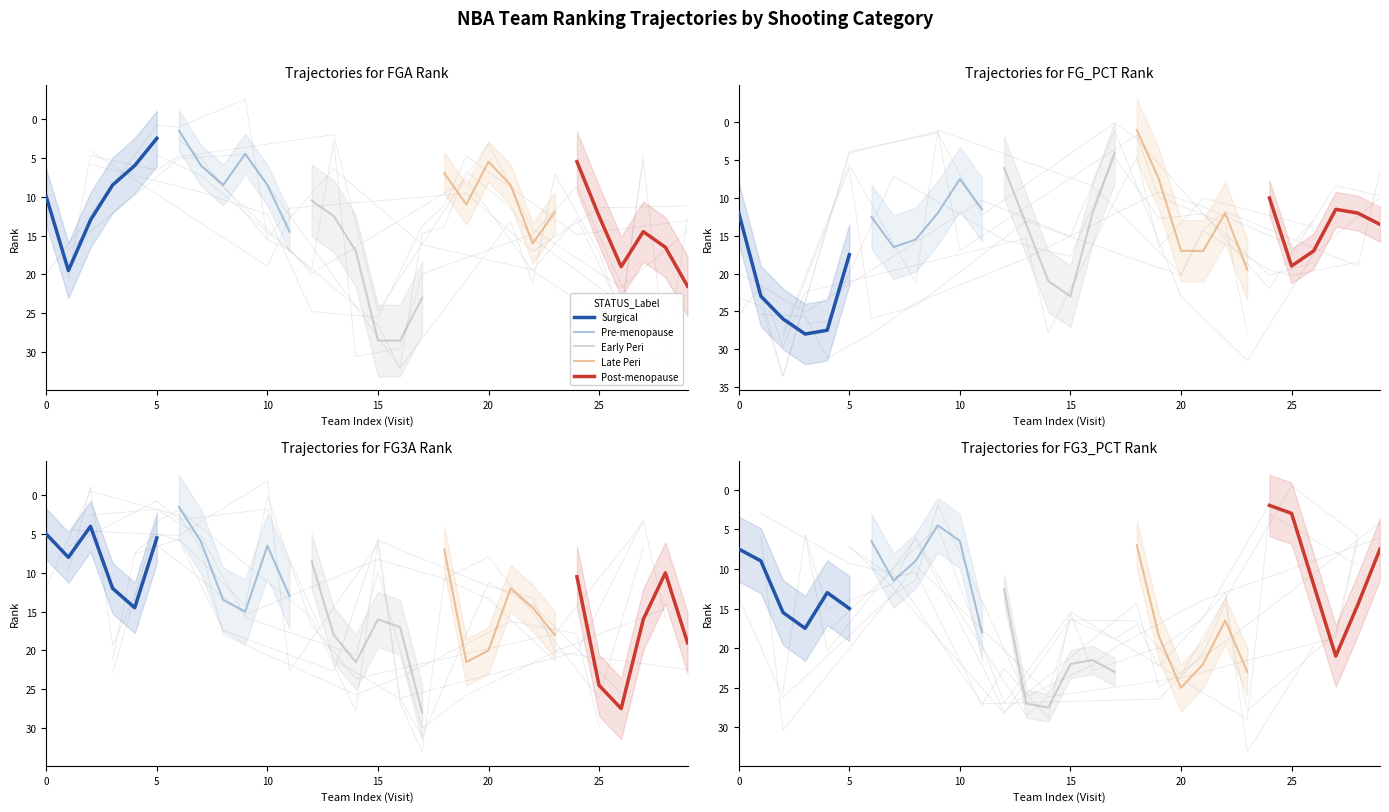

Which series has the widest spread of values?

Post-menopause